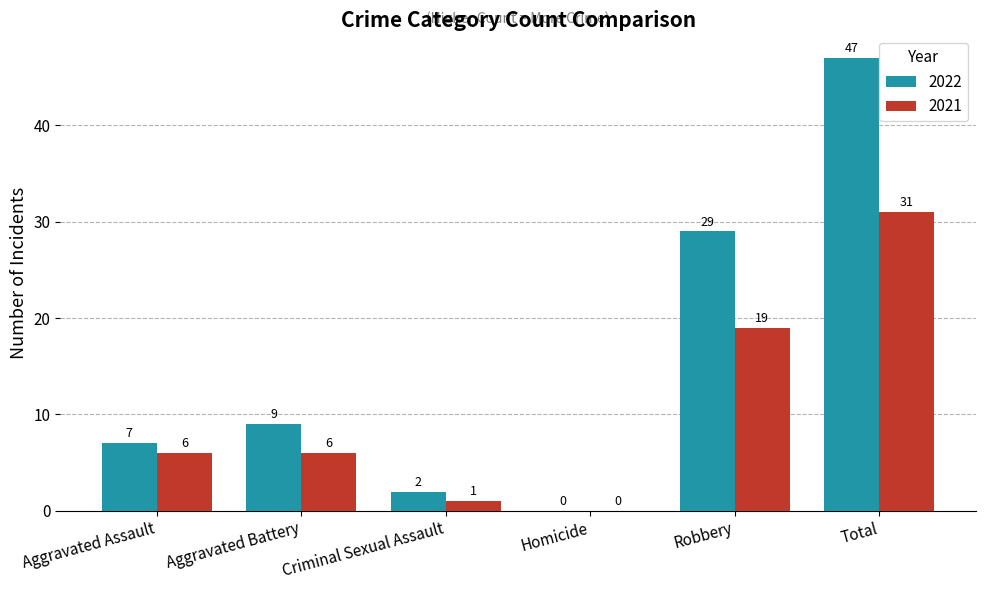

Which category has the highest value across all series?

Total